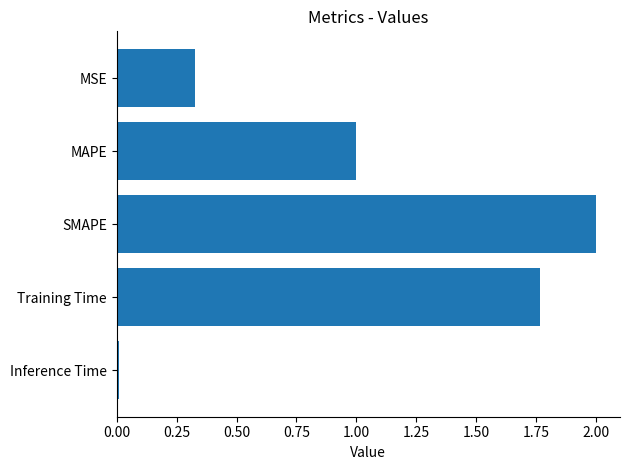

What is the change in value from MSE to Training Time?

+1.4